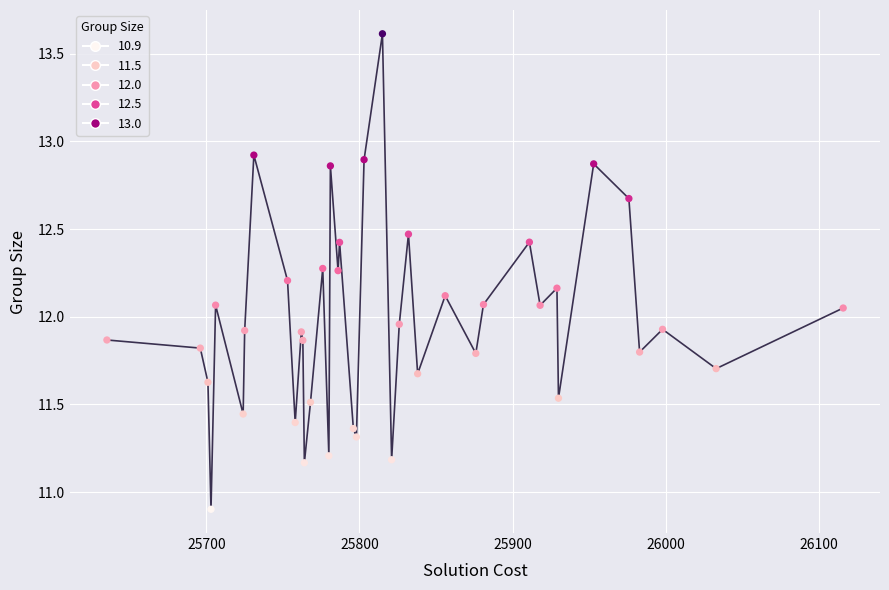

What is the range of Y values (max minus min)?

2.7